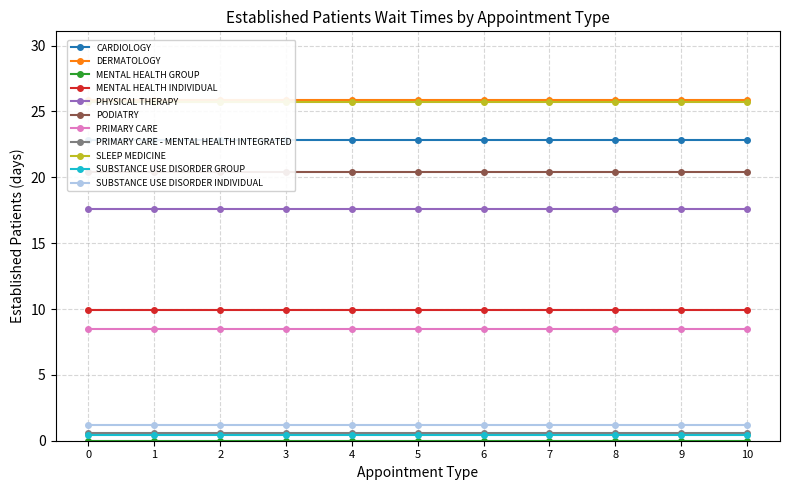

True or false: the data has more than 1 interior local peaks.

True